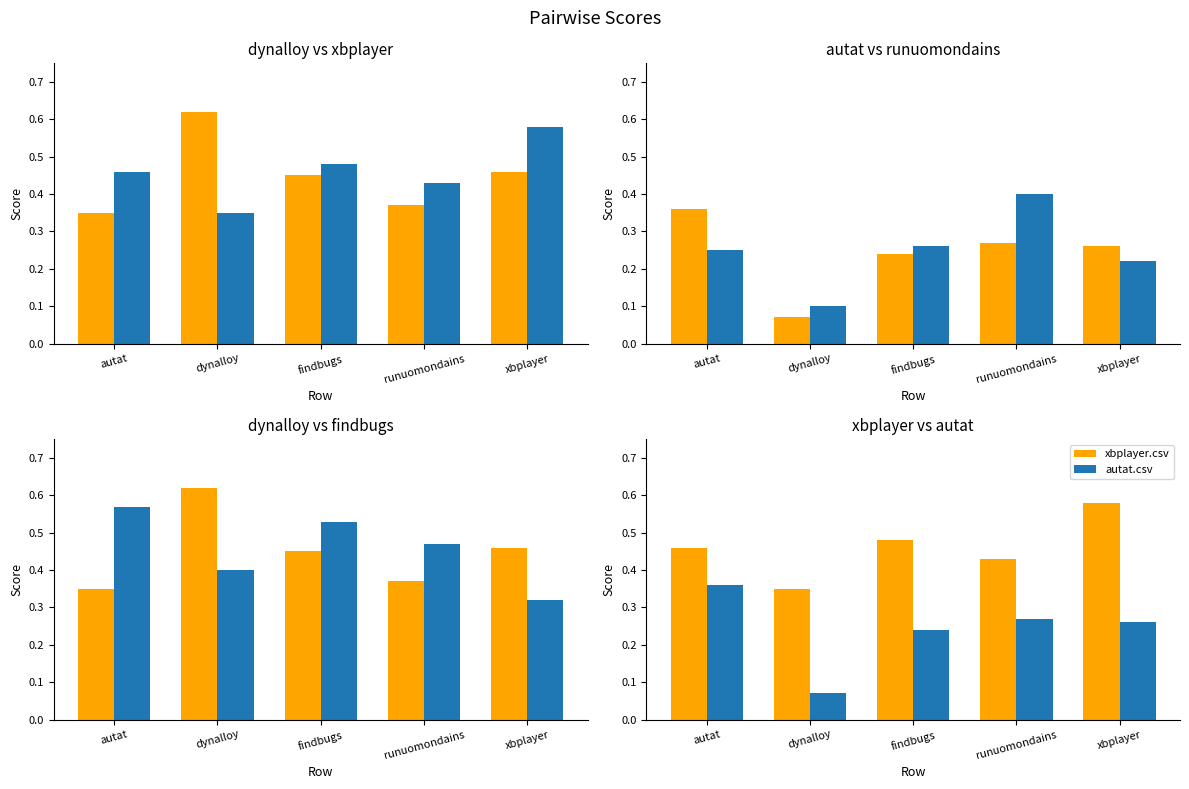

At how many categories does at least one series exceed 0?

5